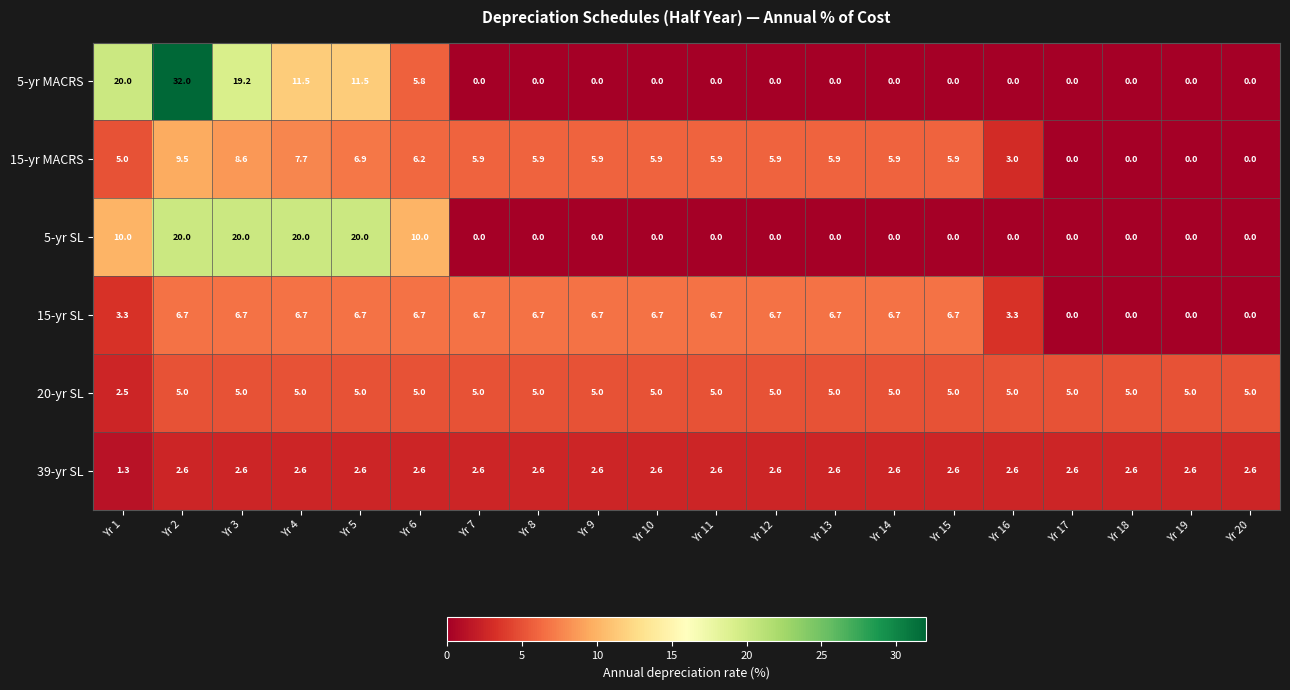

What is the average value of the 15-yr SL series?

5.0